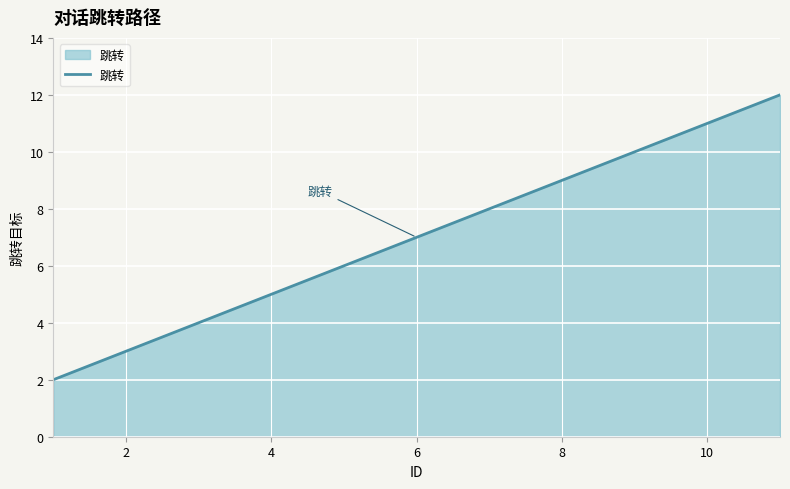

What is the maximum value shown in the chart?

12